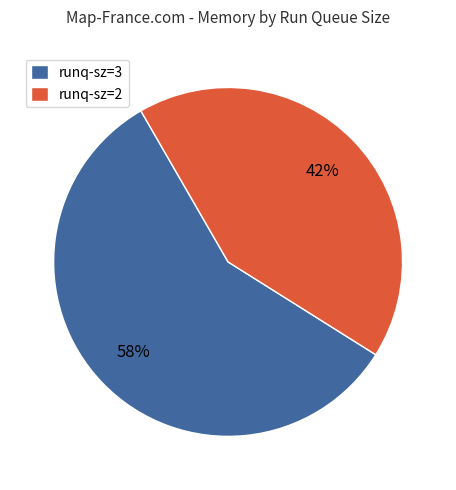

To the nearest percent, what is the combined percentage of runq-sz=2 and runq-sz=3?

100%